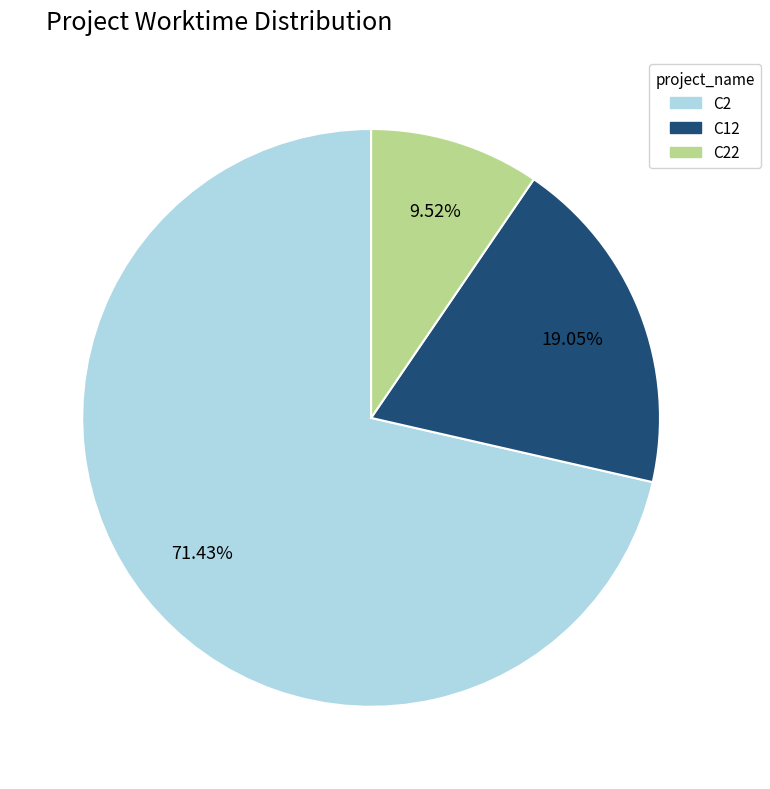

Is C22 the majority of the pie?

No